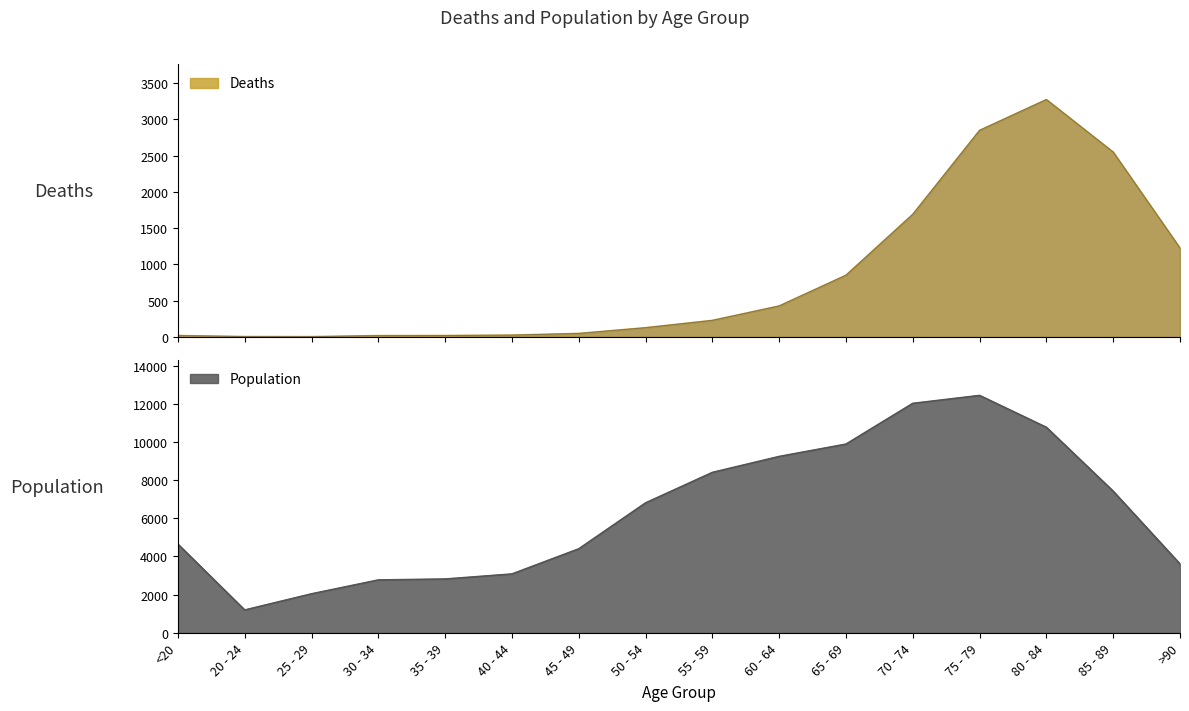

Is it true that Population equals 9883 at 65 - 69?

True